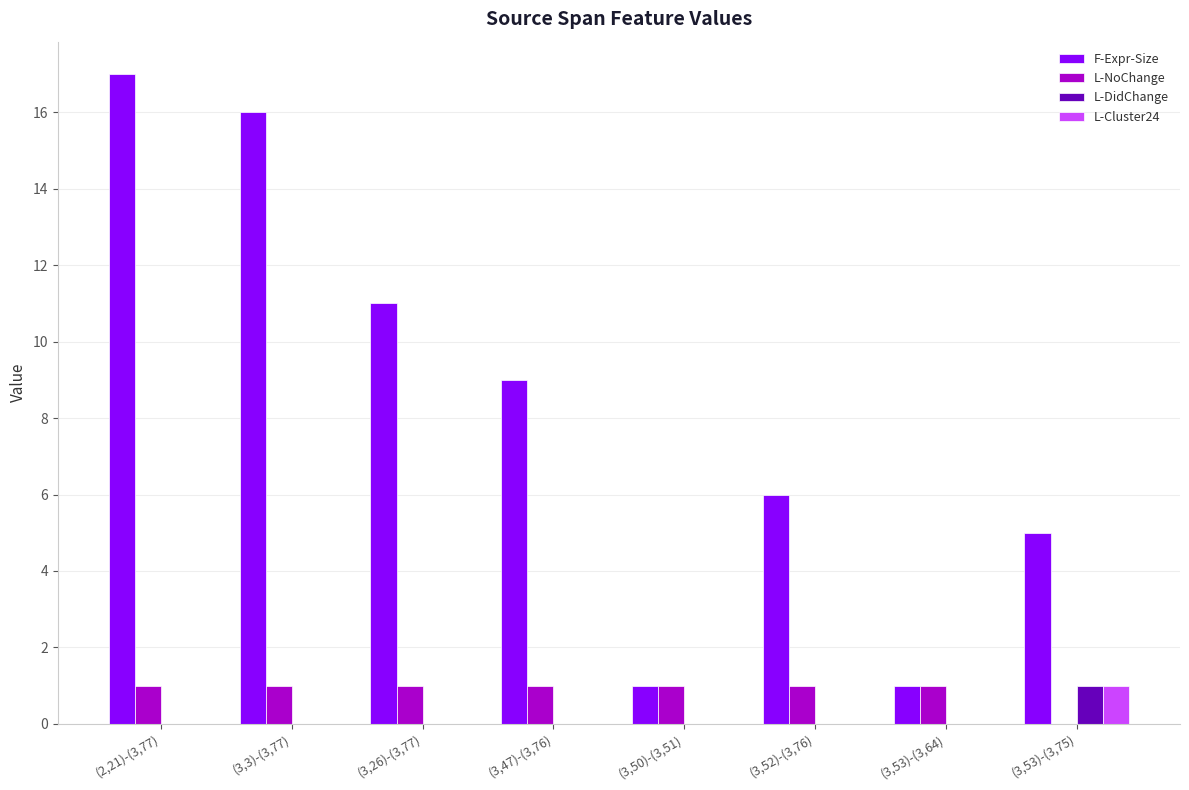

Reading left to right, transcribe all the data shown in this chart.

F-Expr-Size: 17	16	11	9	1	6	1	5
L-NoChange: 1	1	1	1	1	1	1	0
L-DidChange: 0	0	0	0	0	0	0	1
L-Cluster24: 0	0	0	0	0	0	0	1